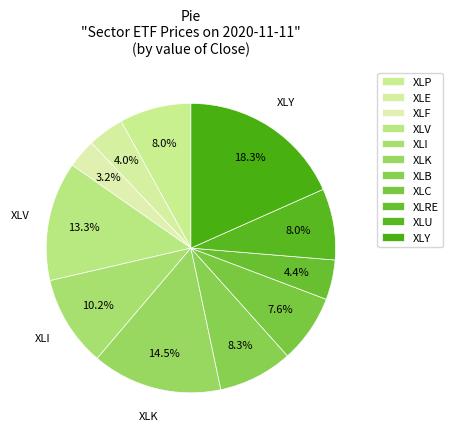

Which slice is the smallest?

XLF